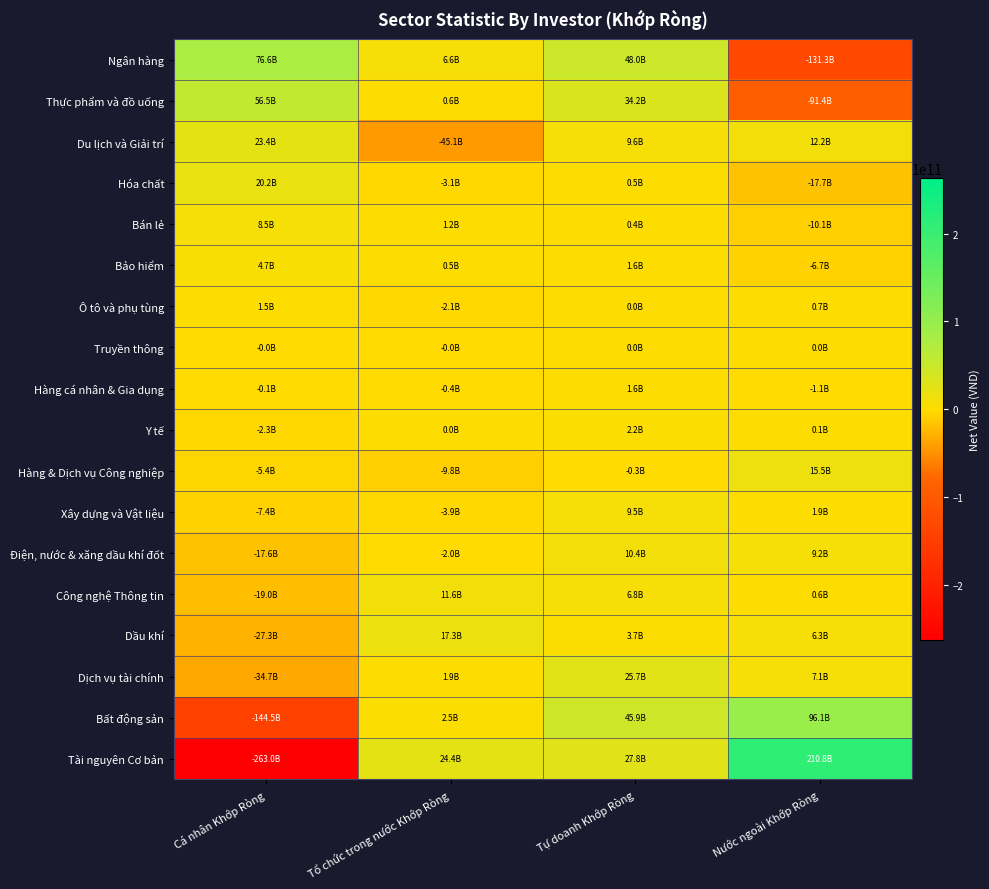

At which category does the chart reach its peak across all series?

Nước ngoài Khớp Ròng